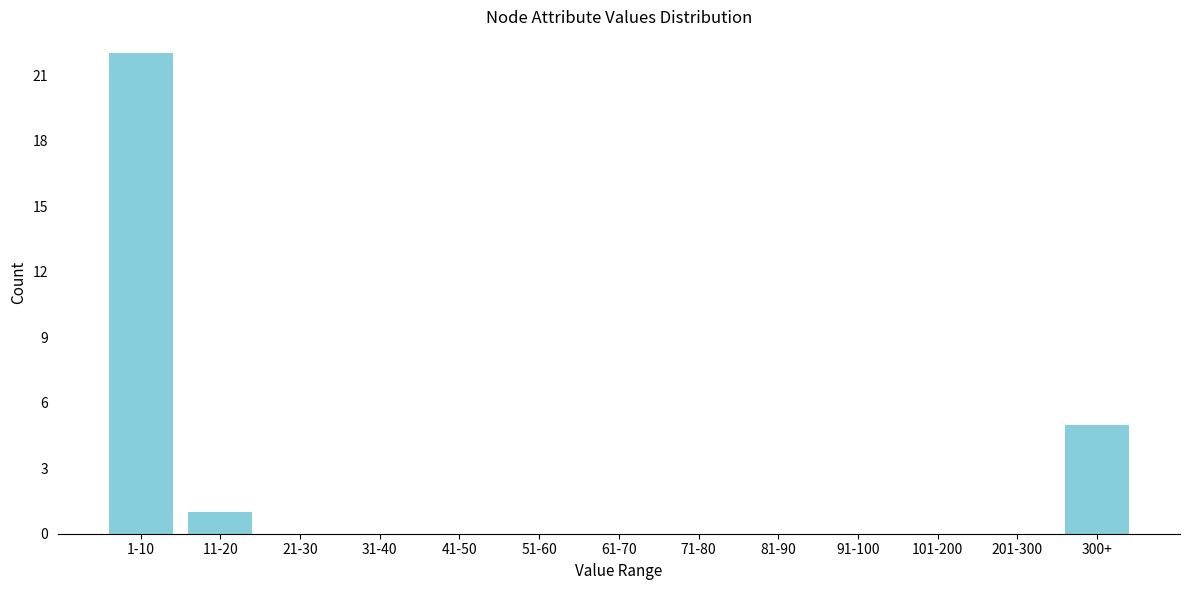

Reading left to right, what are all the values shown in this chart?

1-10=22	11-20=1	21-30=0	31-40=0	41-50=0	51-60=0	61-70=0	71-80=0	81-90=0	91-100=0	101-200=0	201-300=0	300+=5